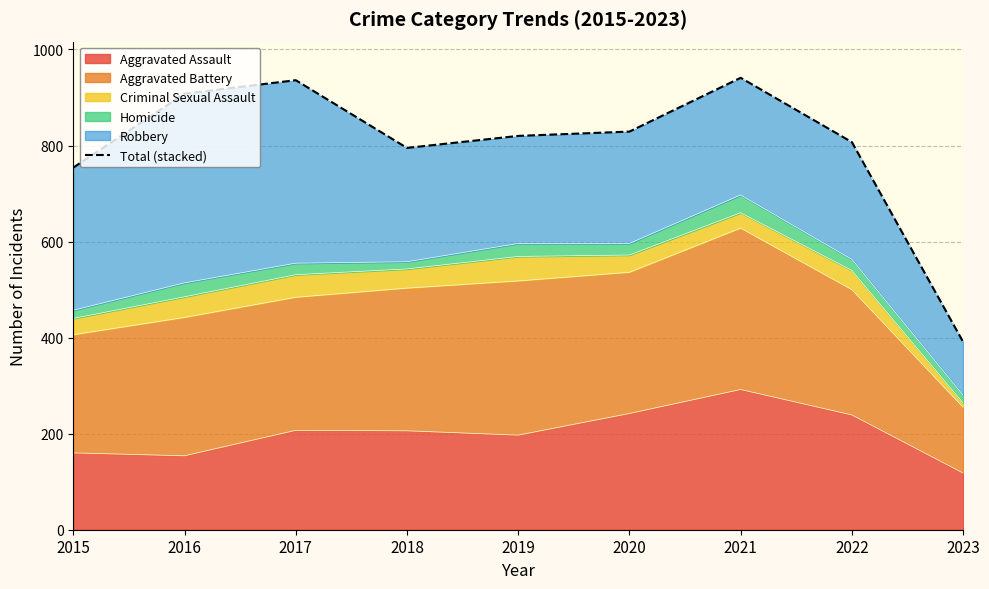

How many values are below 820?

4